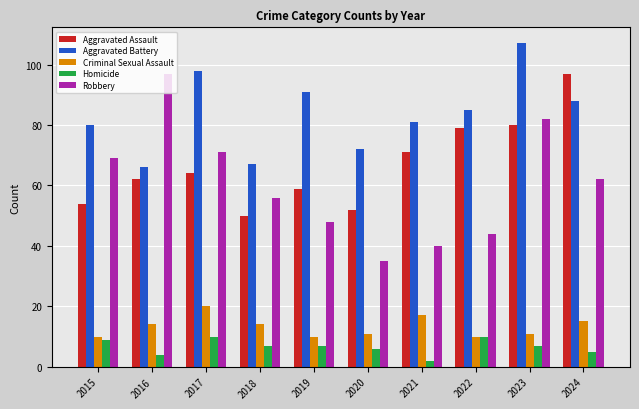

Rank the series at 2017 from highest to lowest value.

Aggravated Battery, Robbery, Aggravated Assault, Criminal Sexual Assault, Homicide